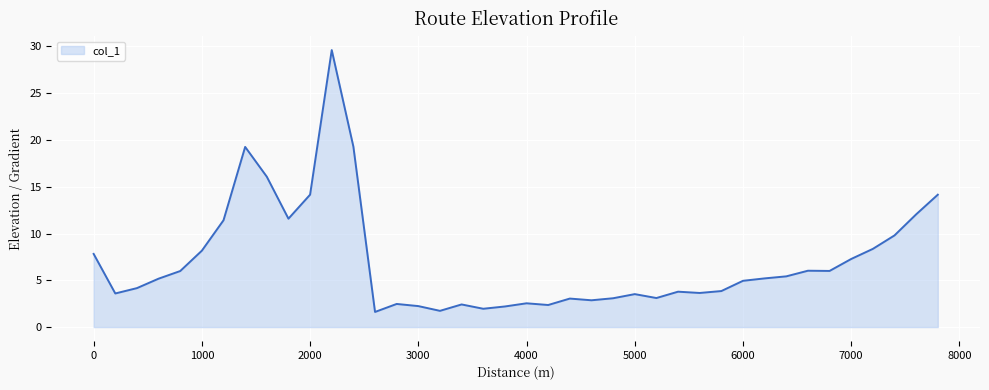

True or false: there are more than 0 points higher than both neighbors.

True